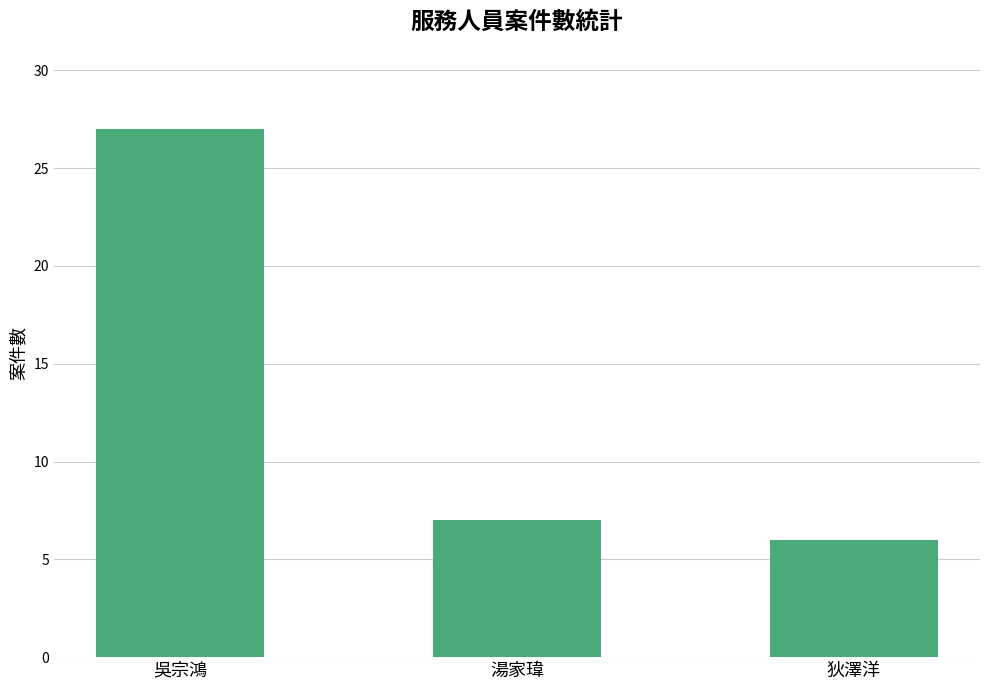

The value at 湯家瑋 is 4. True or false?

False